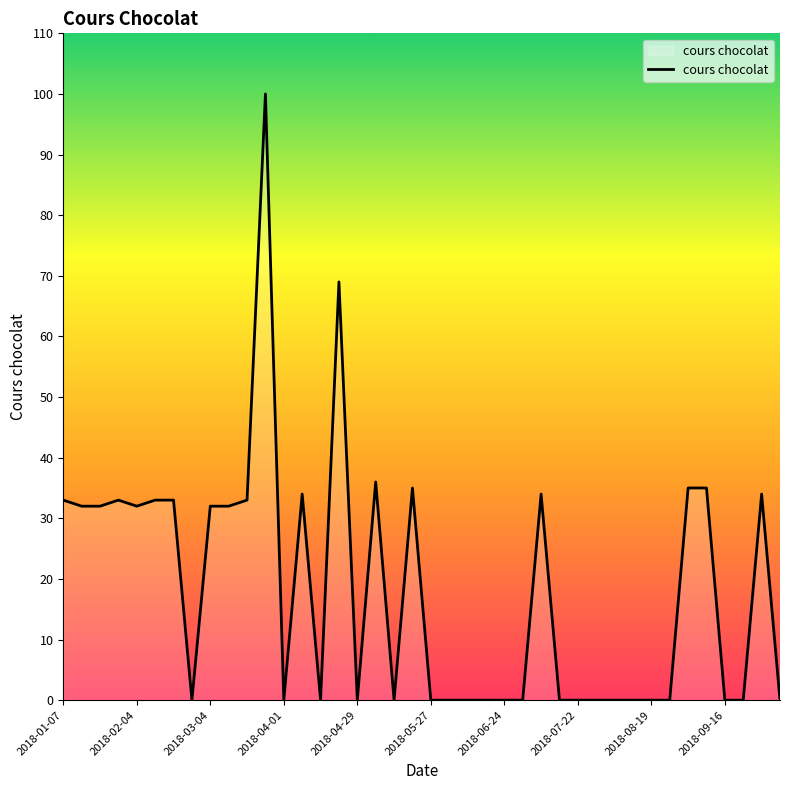

What is the maximum value shown in the chart?

100